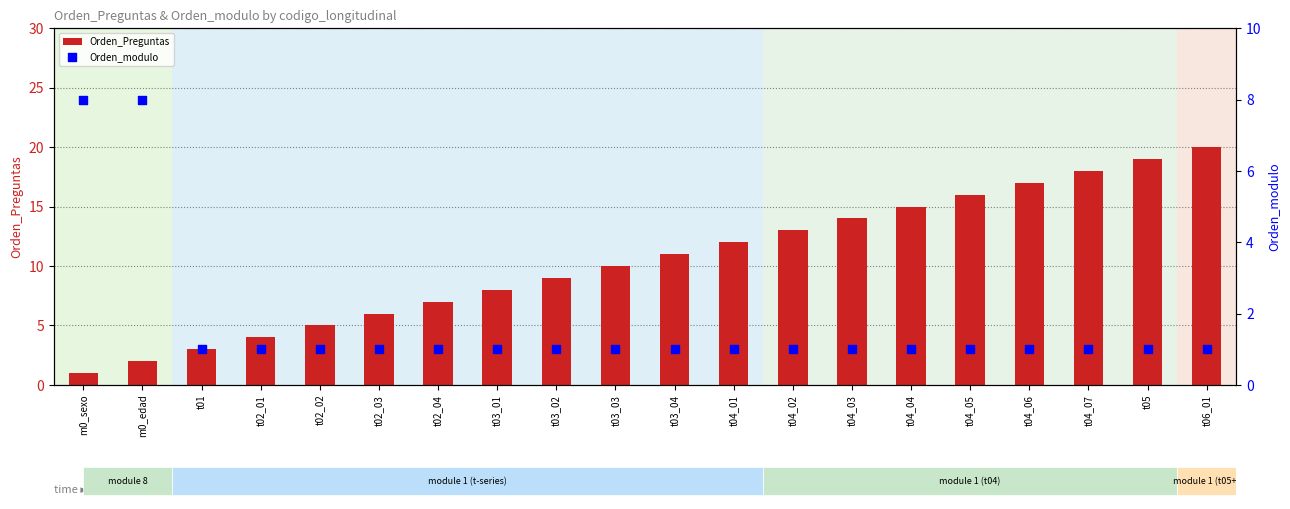

Is the value of Orden_modulo at m0_sexo greater than the value of Orden_Preguntas at t02_01?

Yes